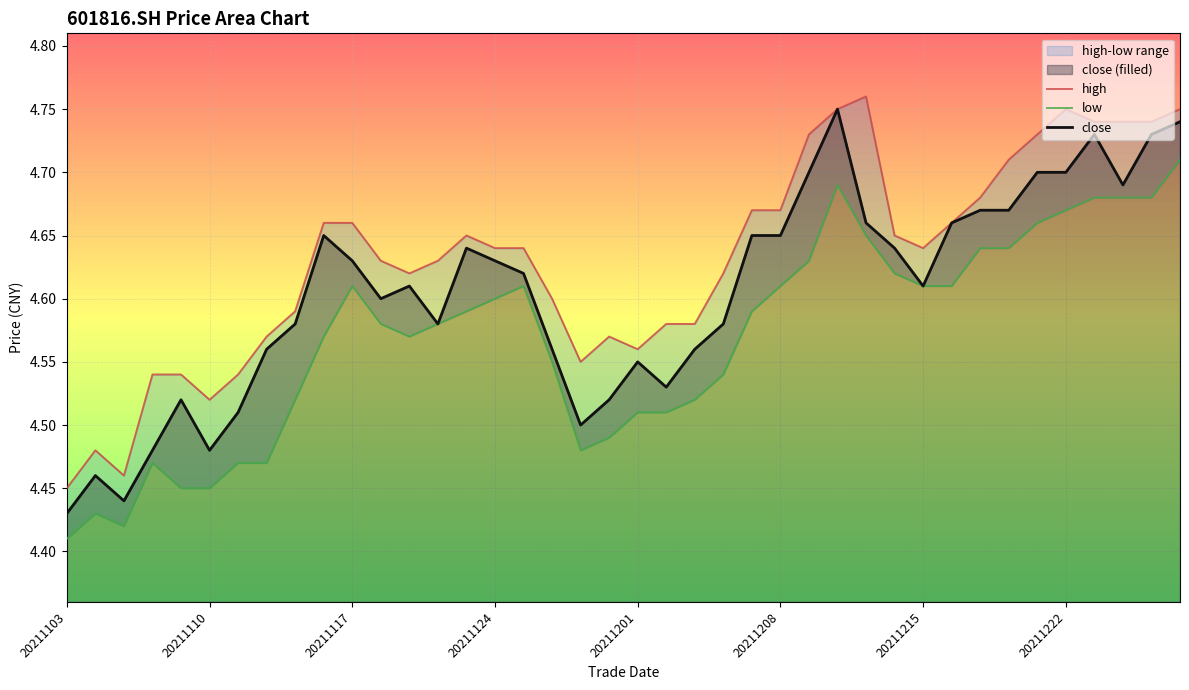

At which label is close closest to 4?

20211103